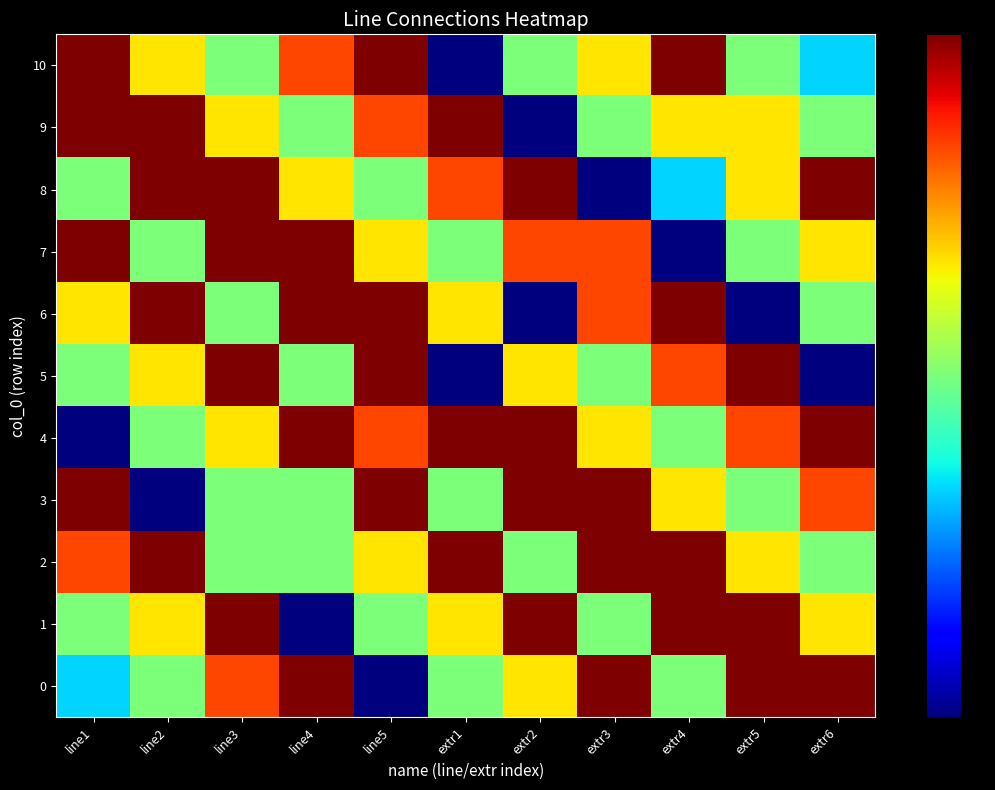

At line1, list the series in order from smallest to largest.

4, 0, 1, 5, 8, 6, 2, 3, 7, 9, 10